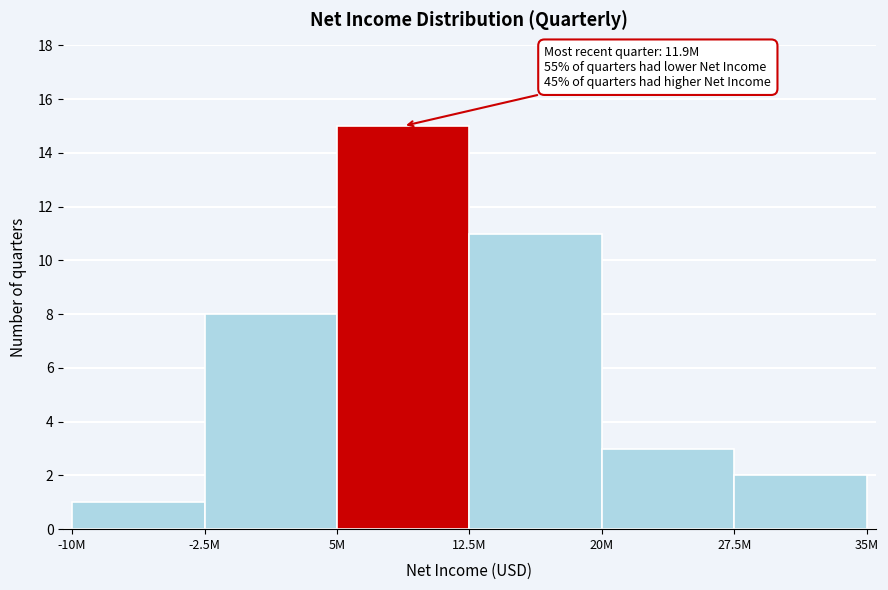

Reading left to right, extract all data points from this chart.

-10M=1	-2.5M=8	5M=15	12.5M=11	20M=3	27.5M=2